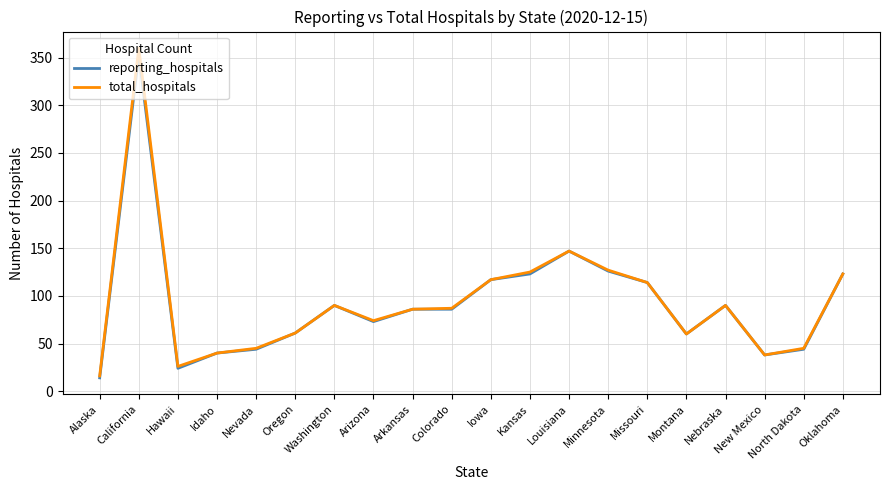

What position from the left is Louisiana?

13